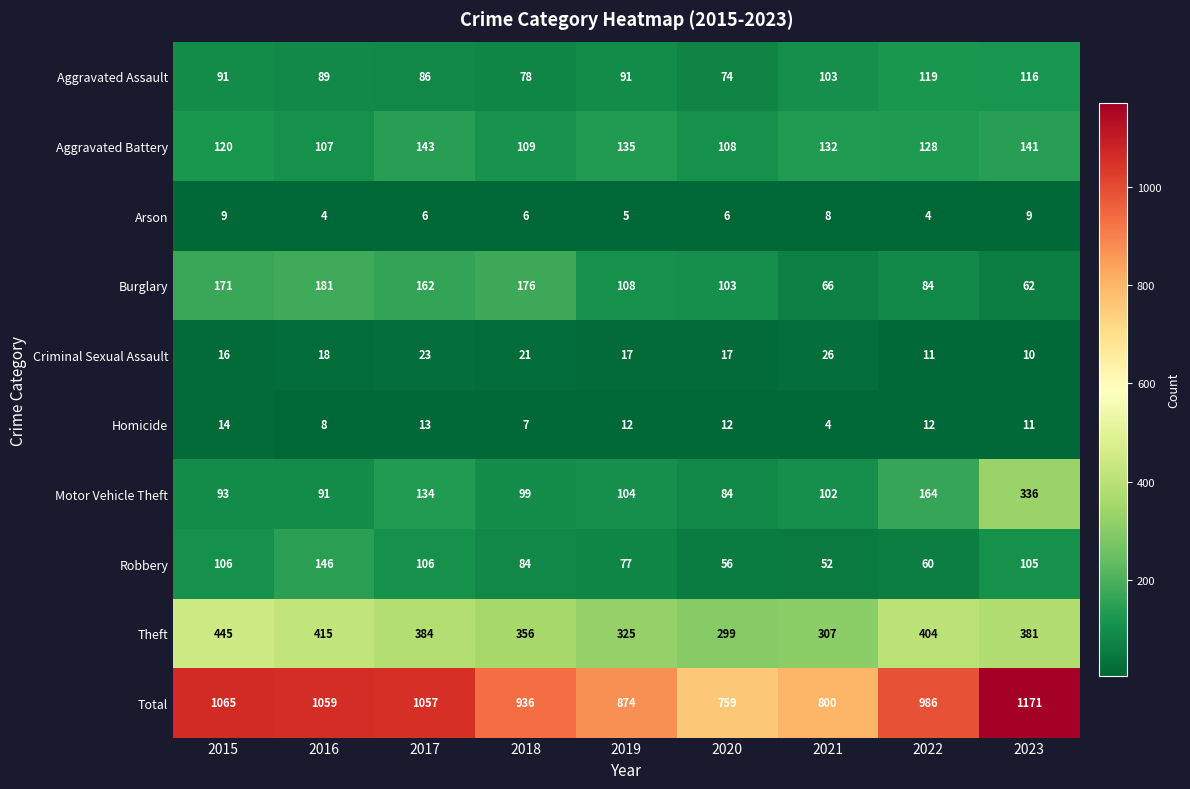

What is the smallest value displayed?

4